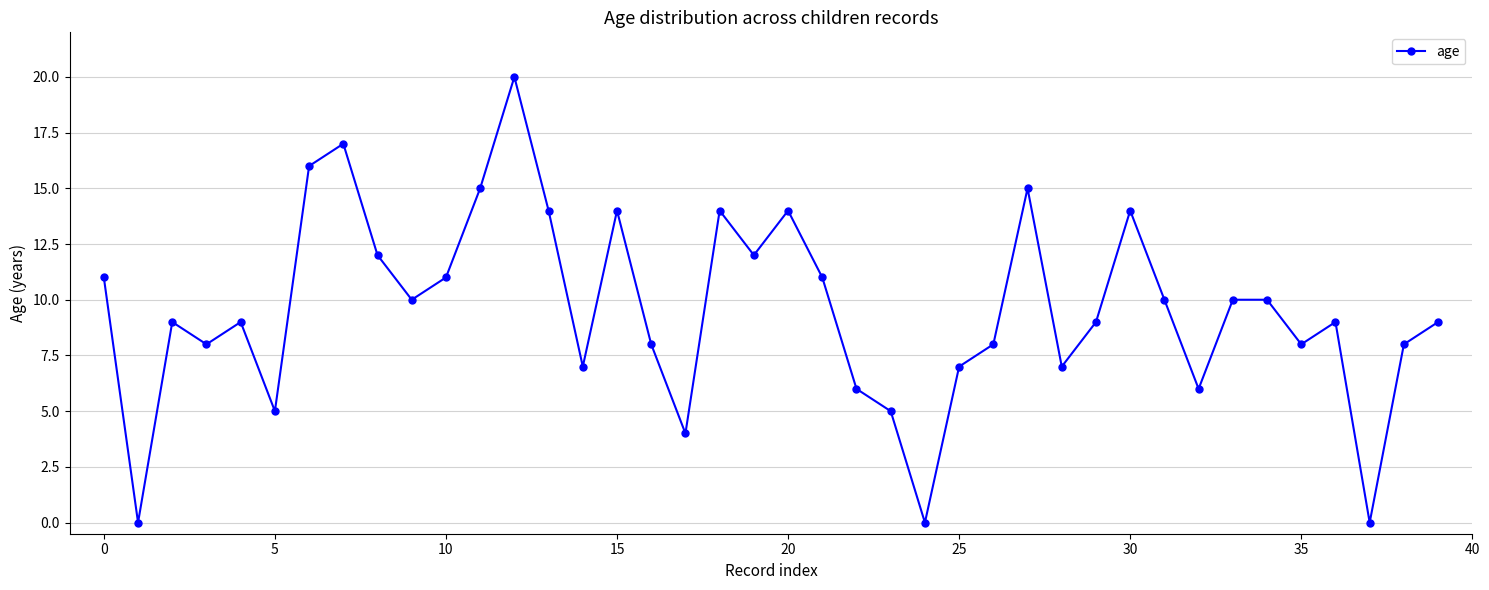

What is the value of the 23rd point from the left?

6